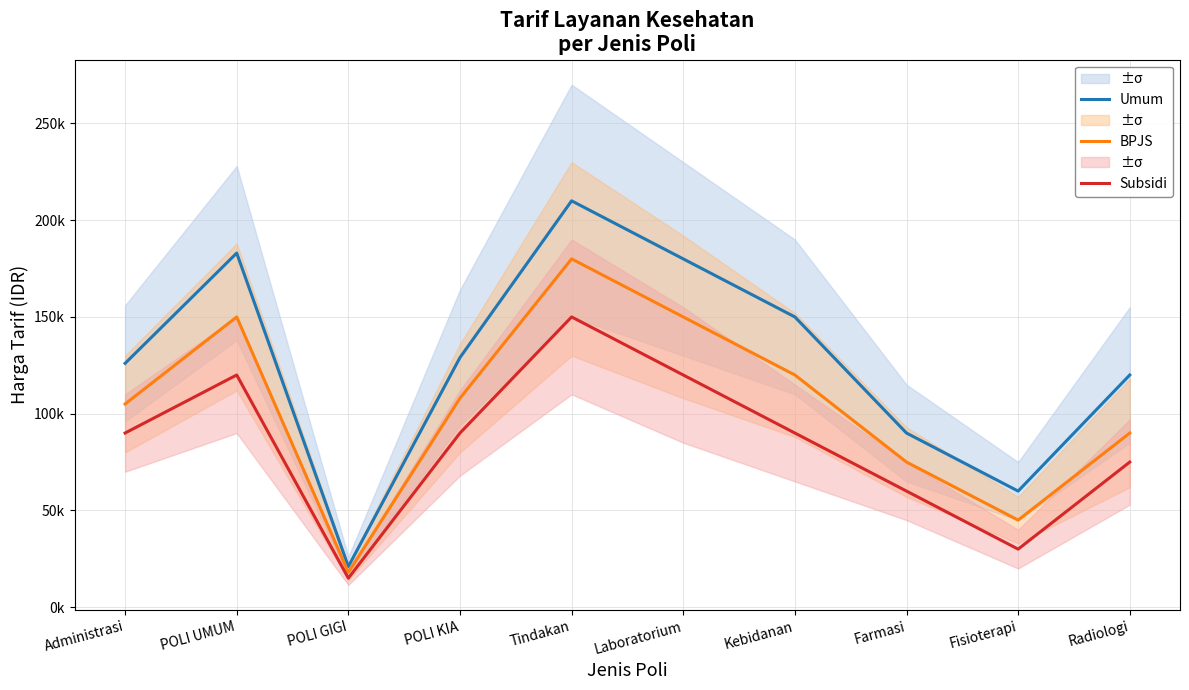

Reading right to left, extract all data points from this chart.

Umum: Radiologi=120000	Fisioterapi=60000	Farmasi=90000	Kebidanan=150000	Laboratorium=180000	Tindakan=210000	POLI KIA=129000	POLI GIGI=21000	POLI UMUM=183000	Administrasi=126000
BPJS: Radiologi=90000	Fisioterapi=45000	Farmasi=75000	Kebidanan=120000	Laboratorium=150000	Tindakan=180000	POLI KIA=108000	POLI GIGI=18000	POLI UMUM=150000	Administrasi=105000
Subsidi: Radiologi=75000	Fisioterapi=30000	Farmasi=60000	Kebidanan=90000	Laboratorium=120000	Tindakan=150000	POLI KIA=90000	POLI GIGI=15000	POLI UMUM=120000	Administrasi=90000